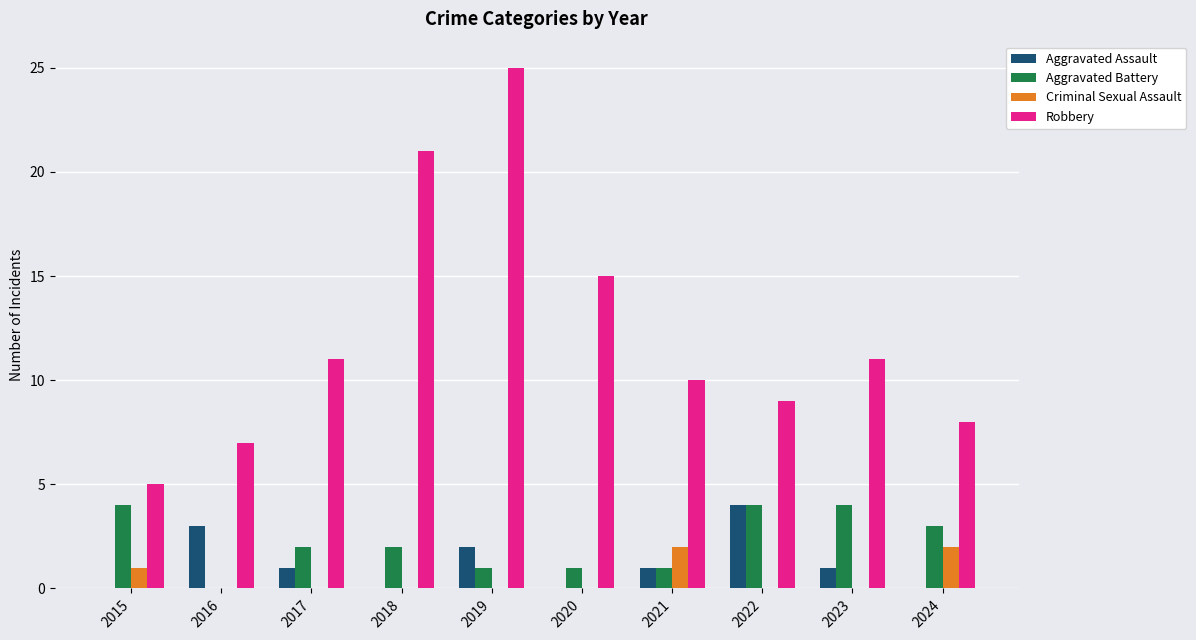

Which series has the largest total across all categories?

Robbery